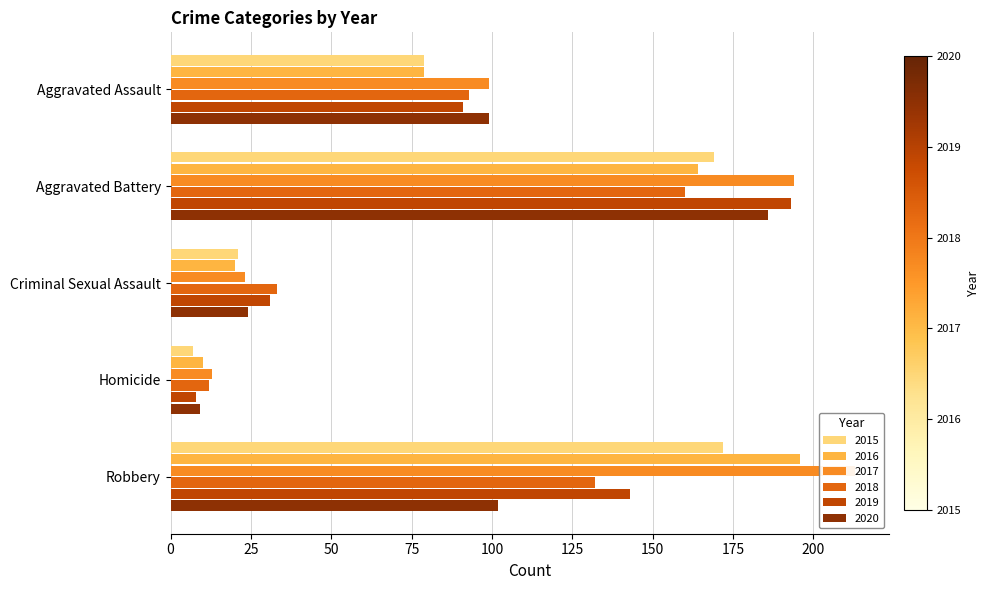

Reading left to right, what are all the values shown in this chart?

2015: Aggravated Assault=79	Aggravated Battery=169	Criminal Sexual Assault=21	Homicide=7	Robbery=172
2016: Aggravated Assault=79	Aggravated Battery=164	Criminal Sexual Assault=20	Homicide=10	Robbery=196
2017: Aggravated Assault=99	Aggravated Battery=194	Criminal Sexual Assault=23	Homicide=13	Robbery=213
2018: Aggravated Assault=93	Aggravated Battery=160	Criminal Sexual Assault=33	Homicide=12	Robbery=132
2019: Aggravated Assault=91	Aggravated Battery=193	Criminal Sexual Assault=31	Homicide=8	Robbery=143
2020: Aggravated Assault=99	Aggravated Battery=186	Criminal Sexual Assault=24	Homicide=9	Robbery=102